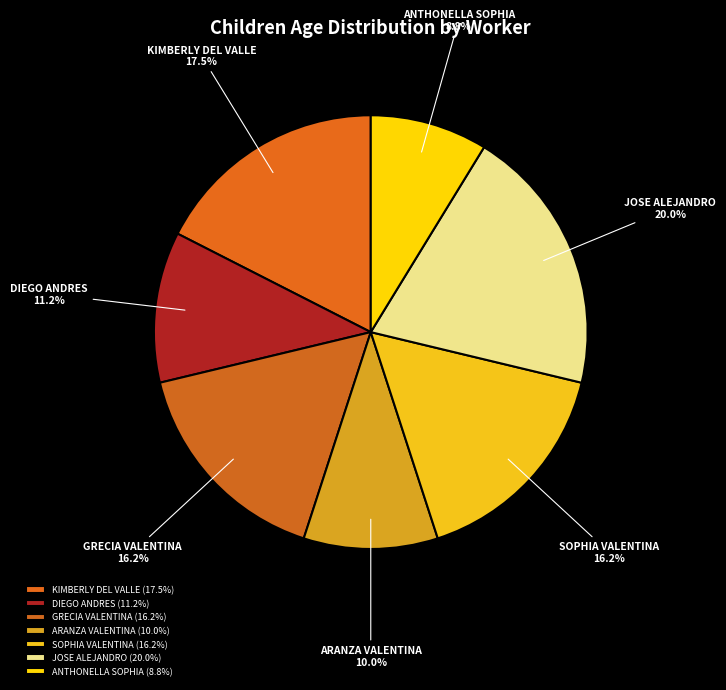

How many slices are in this pie chart?

7